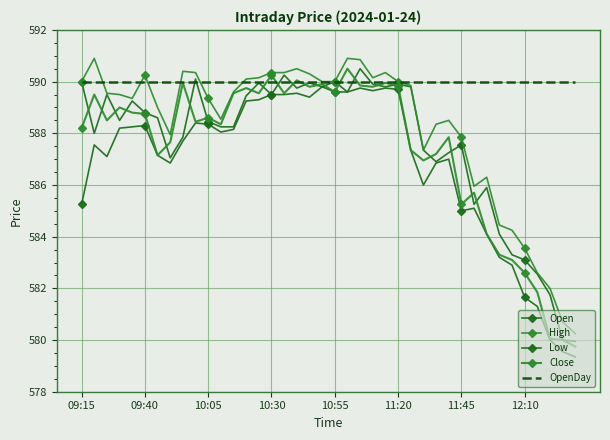

True or false: High and Close cross at least once.

False